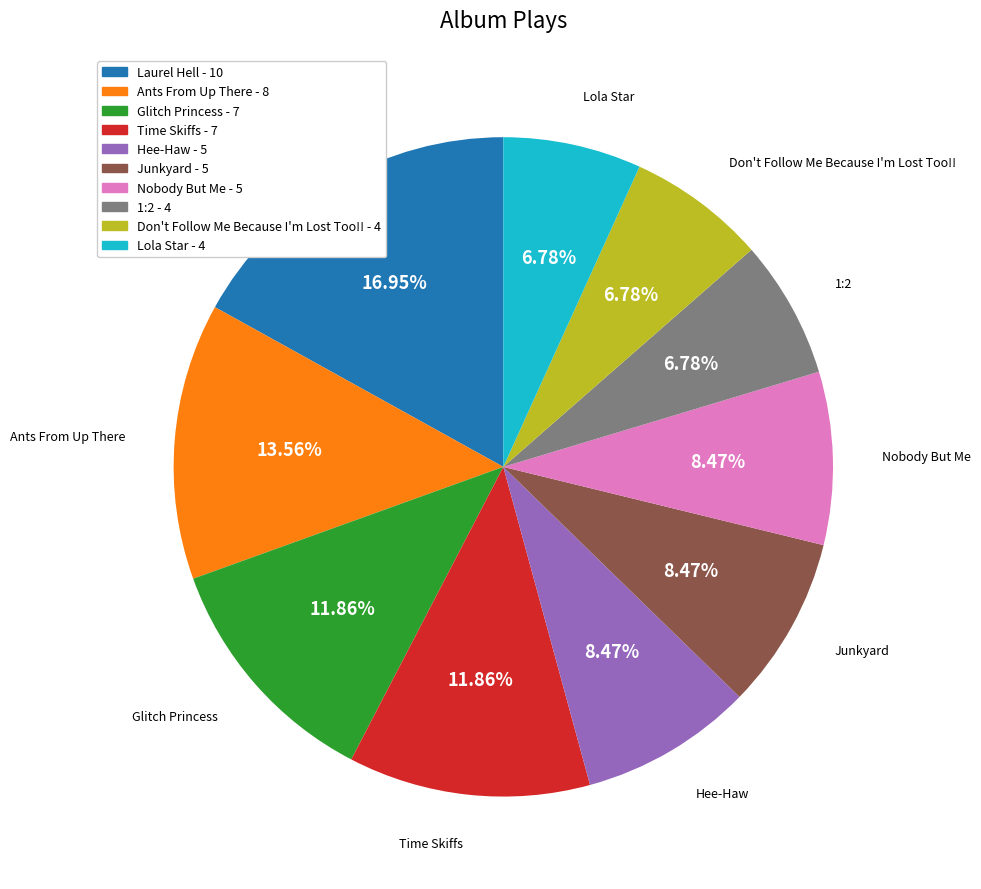

What is the total percentage of Junkyard and Hee-Haw?

16.9%